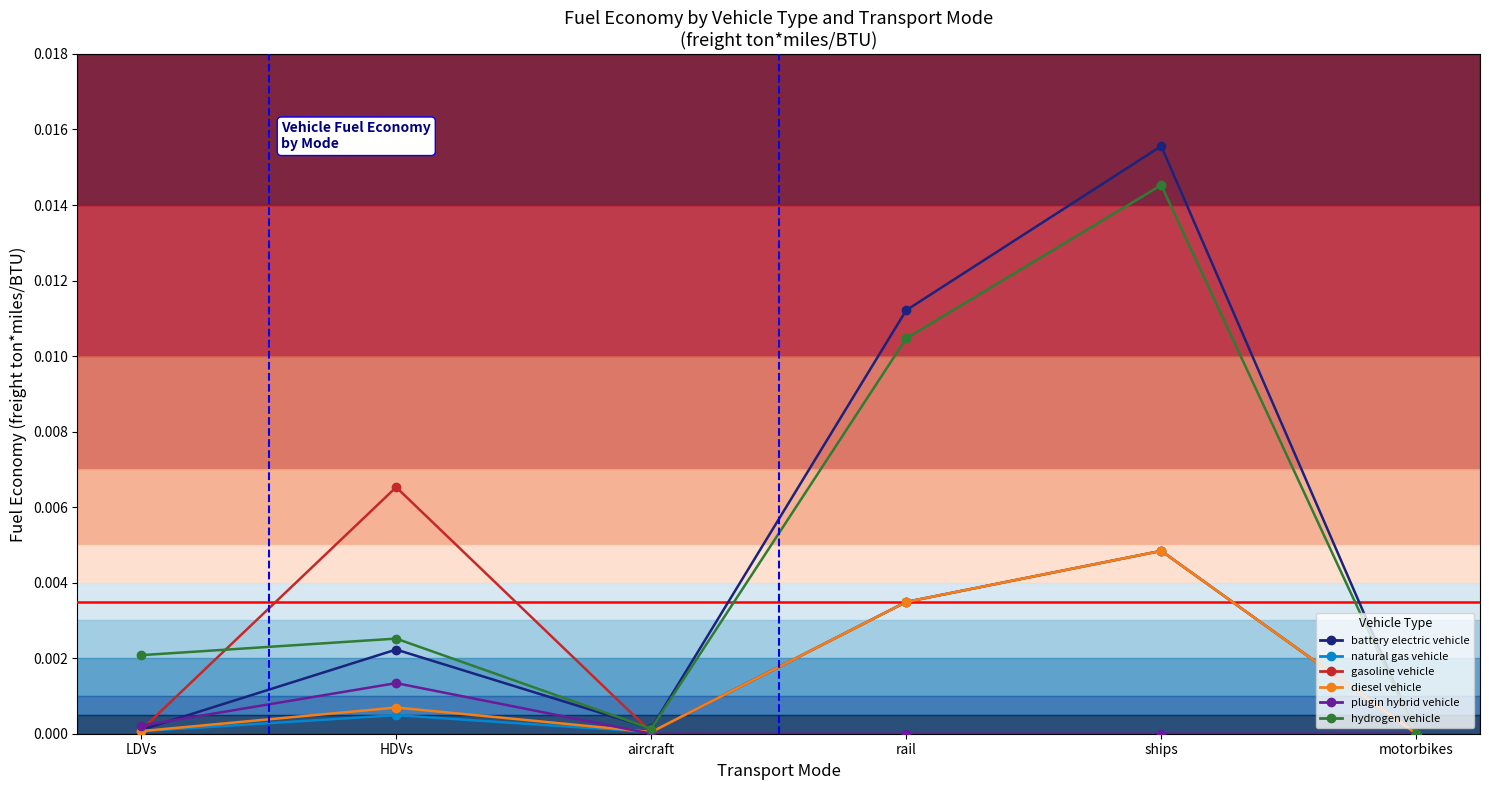

The value of battery electric vehicle at rail is 0.0. True or false?

True